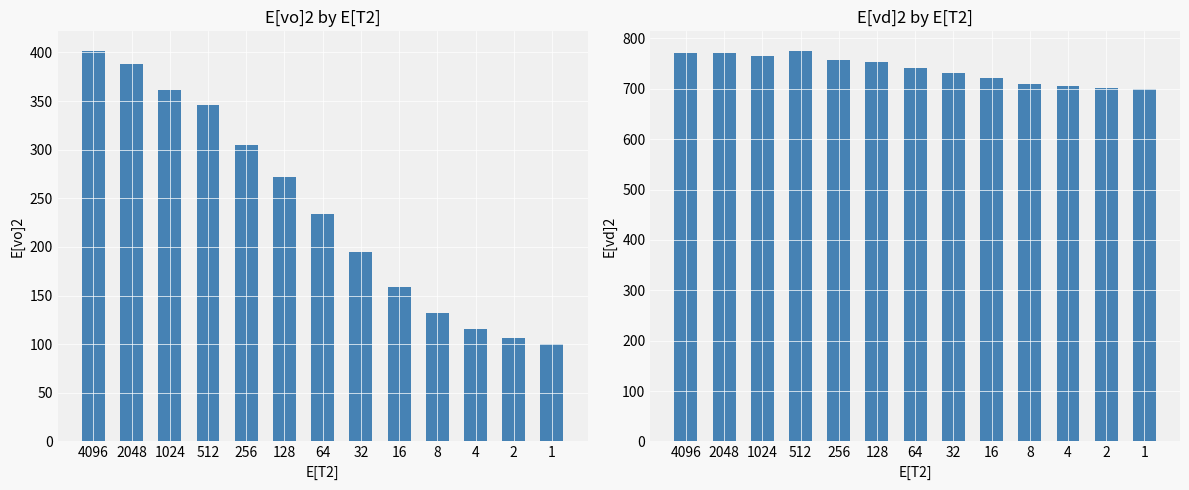

List the series in order of their peak value, highest first.

E[vd]2, E[vo]2